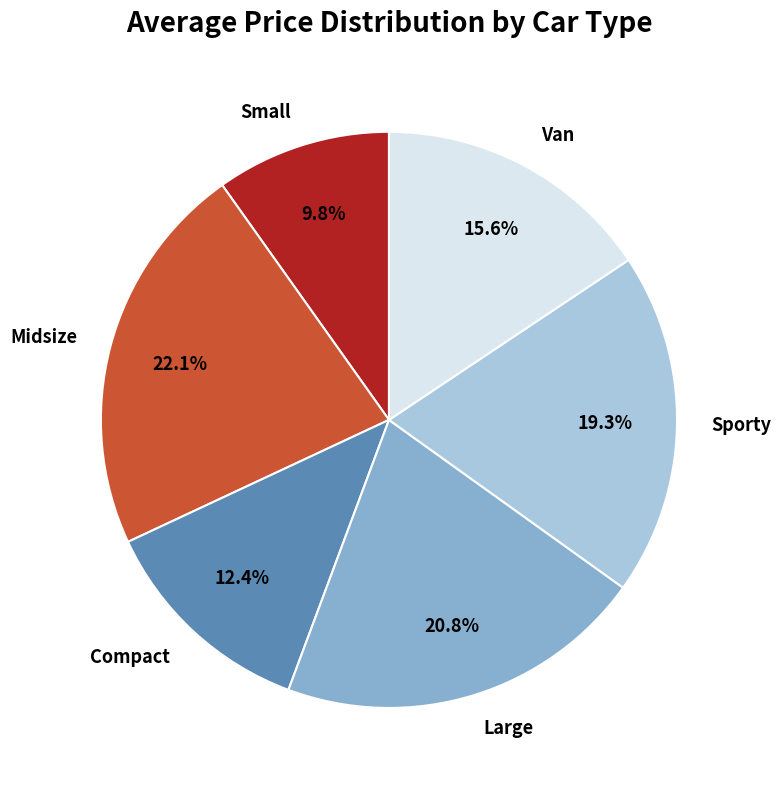

What is the smallest slice in the pie chart?

Small